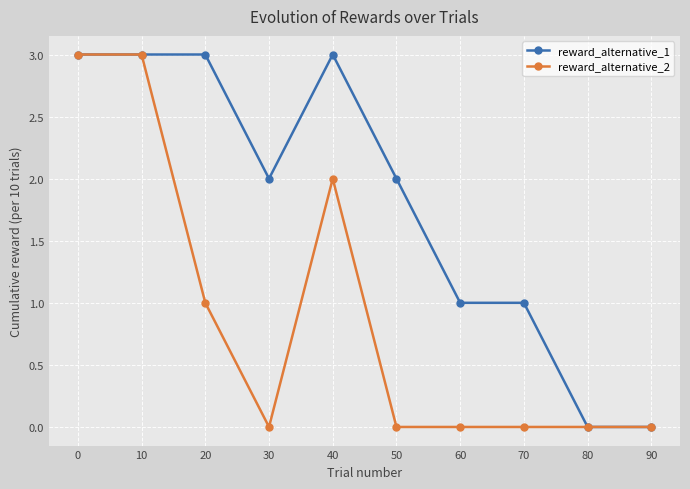

What is the sum of all reward_alternative_2 values?

9